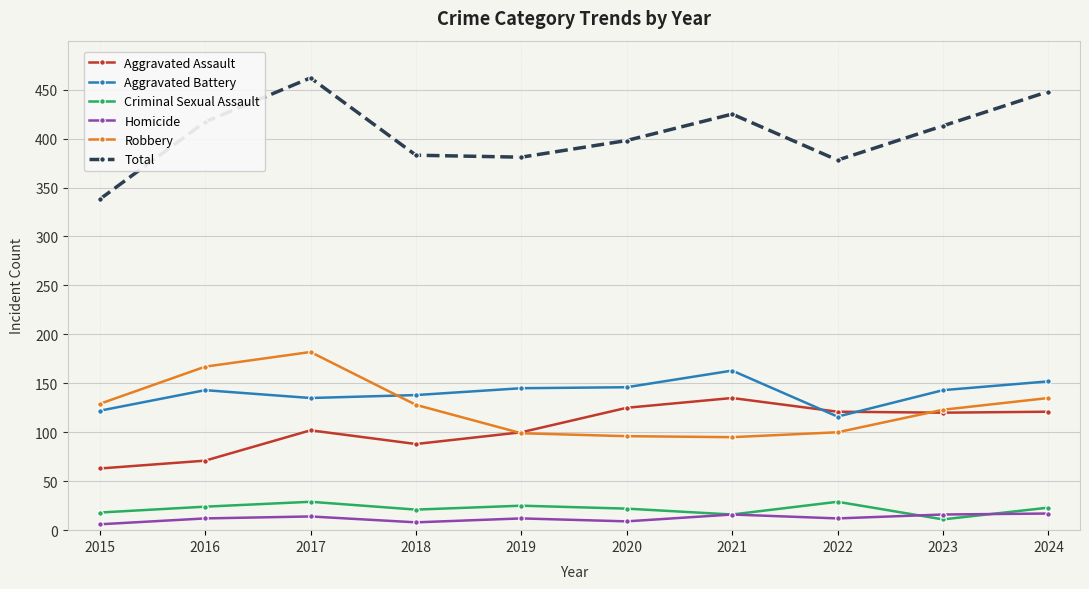

At which category does the chart reach its peak across all series?

2017